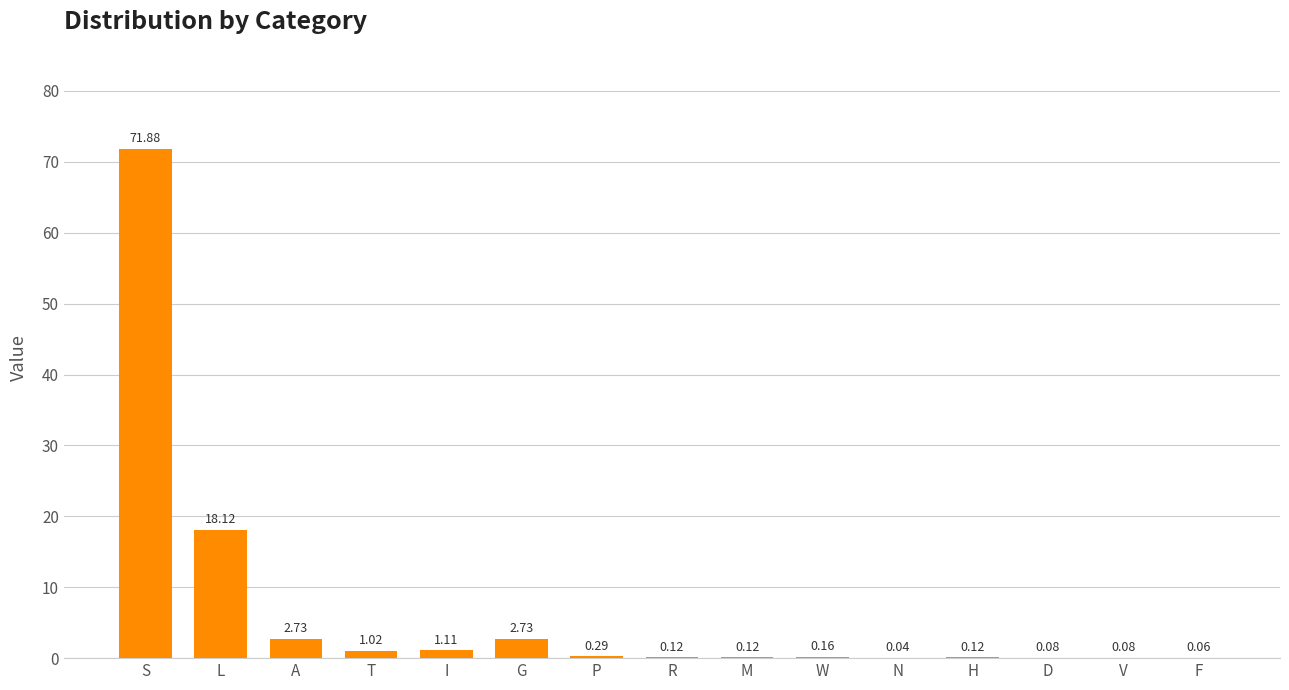

Which category has the highest value across all series?

S